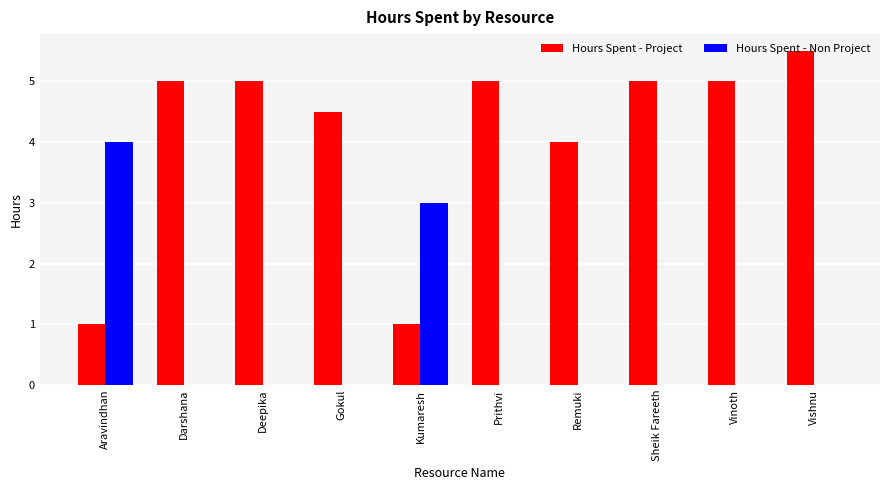

Reading left to right, extract all data points from this chart.

Hours Spent - Project: Aravindhan=1.0	Darshana=5.0	Deepika=5.0	Gokul=4.5	Kumaresh=1.0	Prithvi=5.0	Remuki=4.0	Sheik Fareeth=5.0	Vinoth=5.0	Vishnu=5.5
Hours Spent - Non Project: Aravindhan=4.0	Darshana=0.0	Deepika=0.0	Gokul=0.0	Kumaresh=3.0	Prithvi=0.0	Remuki=0.0	Sheik Fareeth=0.0	Vinoth=0.0	Vishnu=0.0